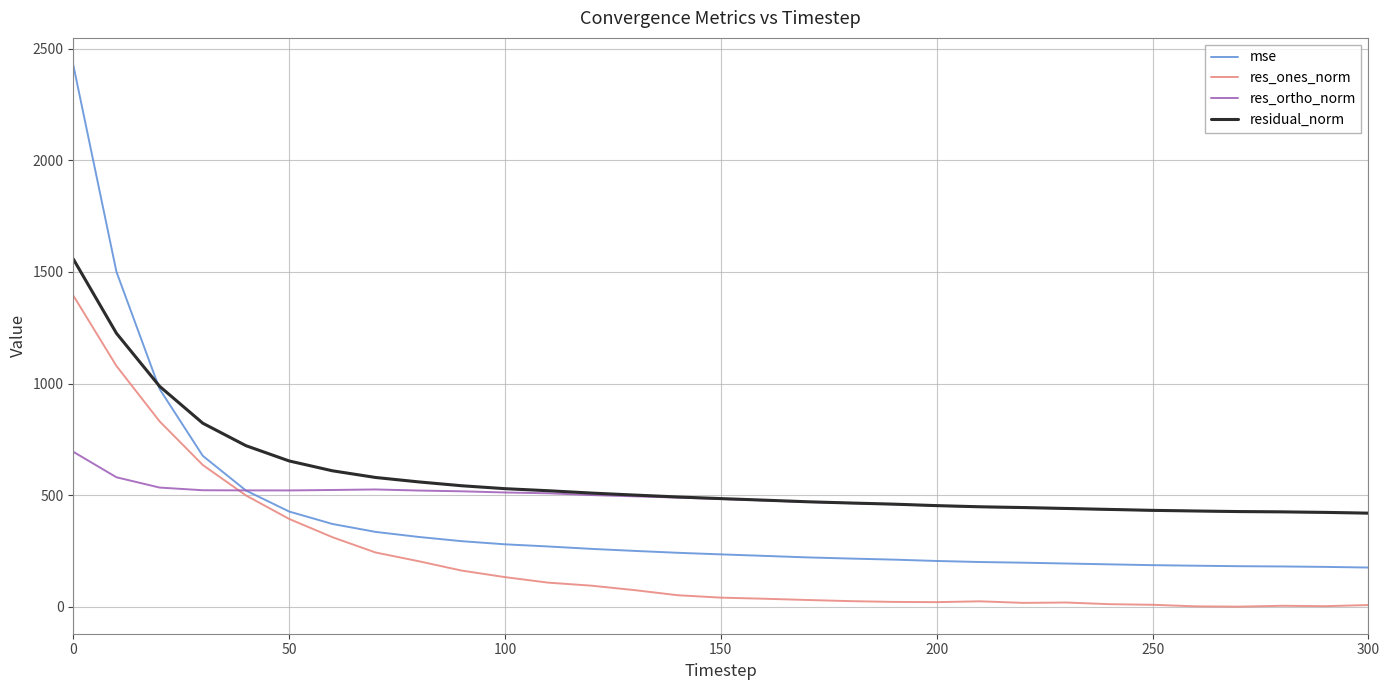

True or false: residual_norm and res_ones_norm cross at least once.

False